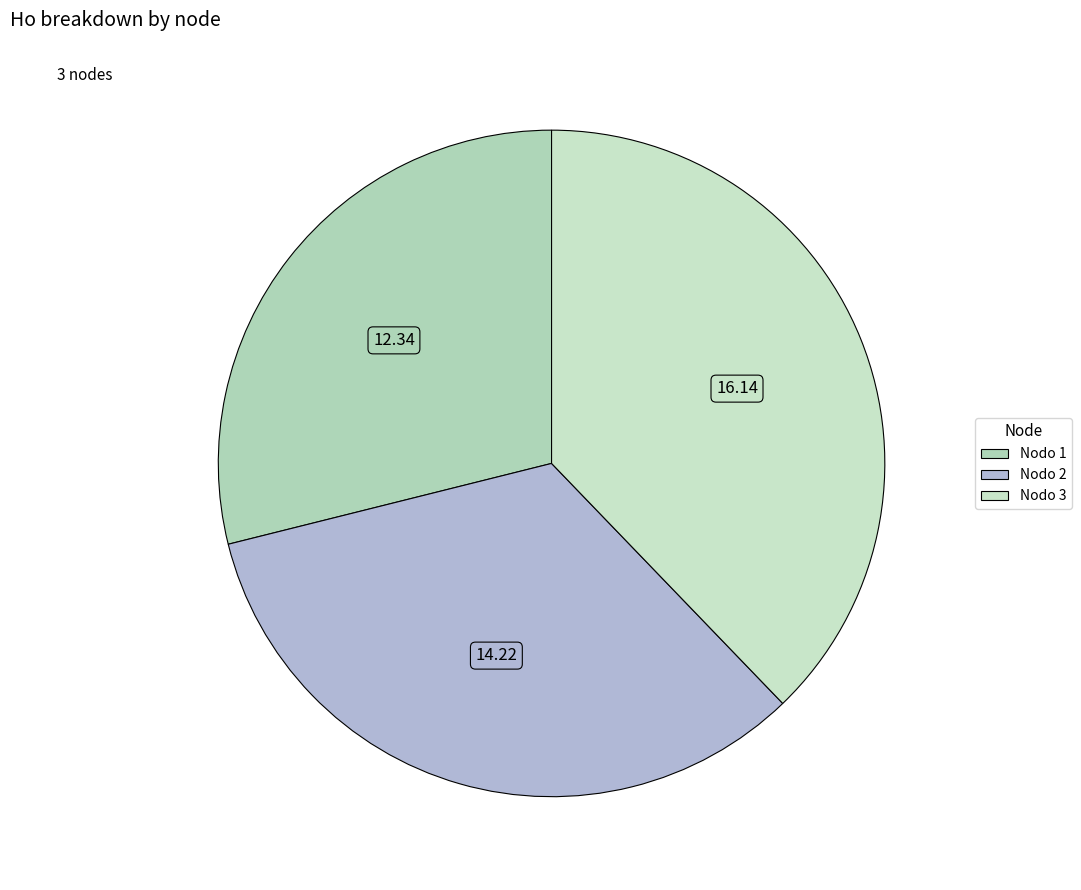

How many slices are in this pie chart?

3